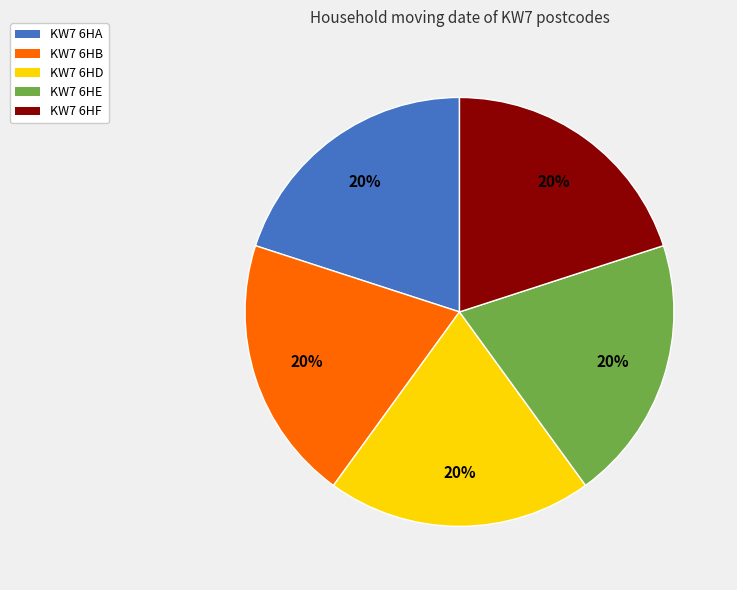

True or false: KW7 6HB accounts for 8% of the total.

False